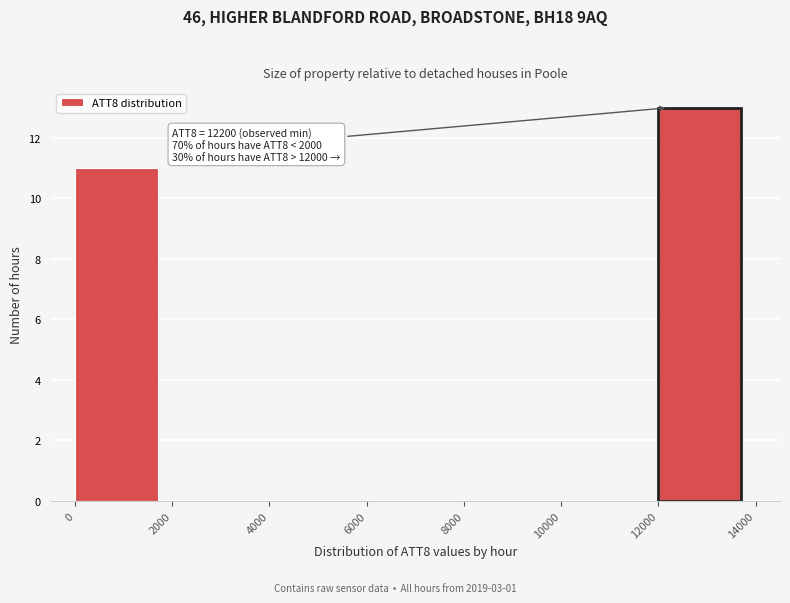

Over which range of the x-axis is the bar tallest?

12000 to 14000